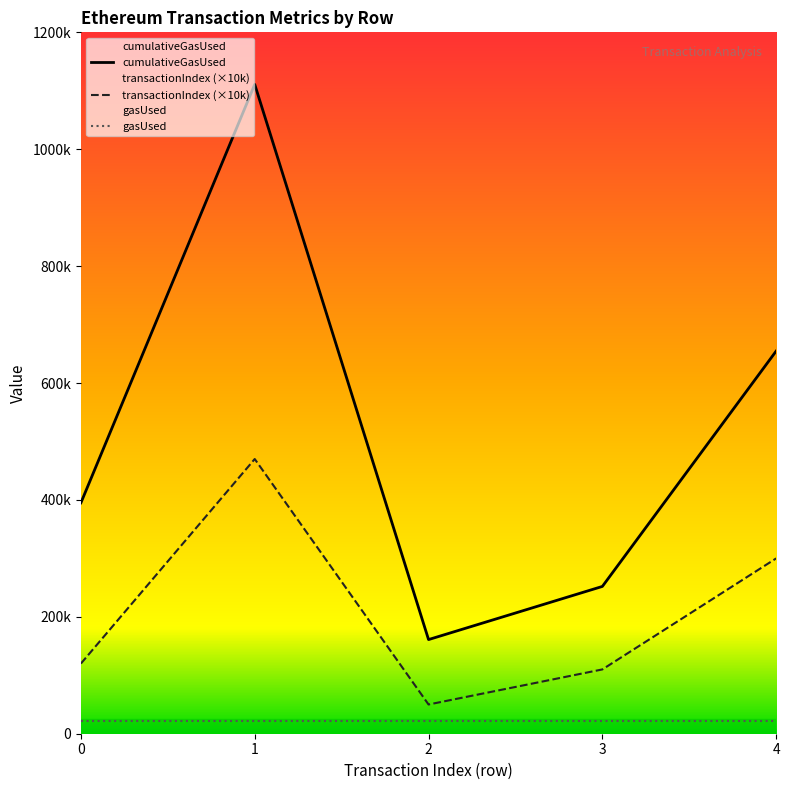

In cumulativeGasUsed, how many points are higher than both neighbors (excluding endpoints)?

1